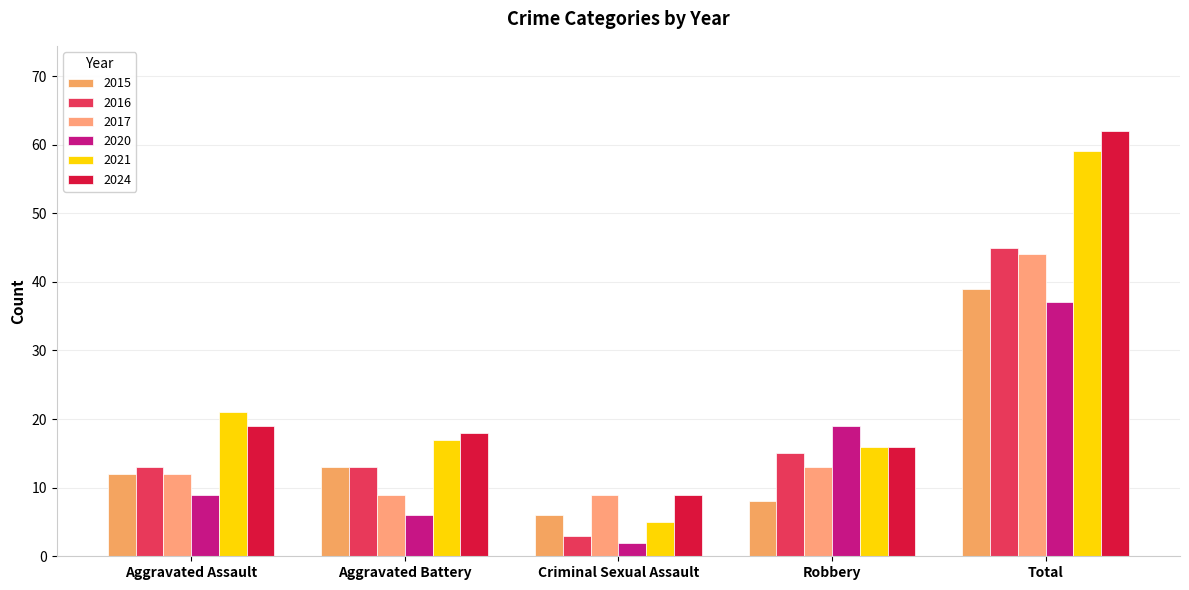

Between Aggravated Battery and Robbery, which series saw the biggest shift?

2020